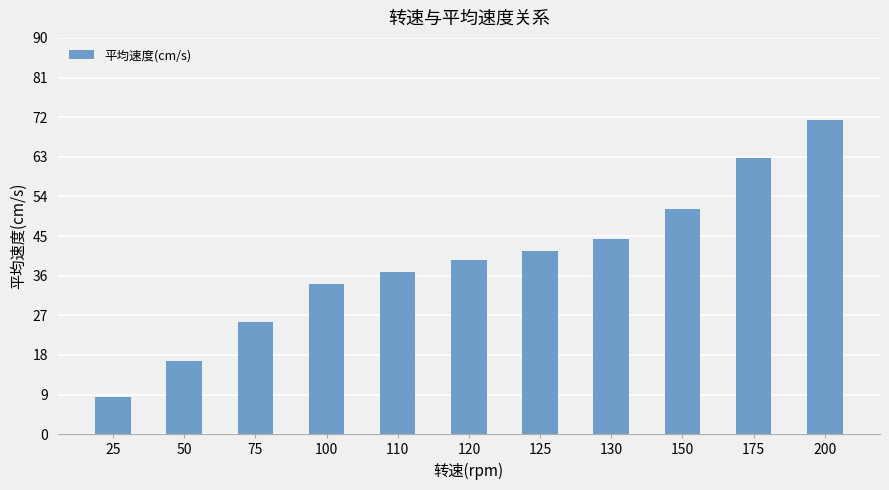

The value at 25 is 12.4. True or false?

False